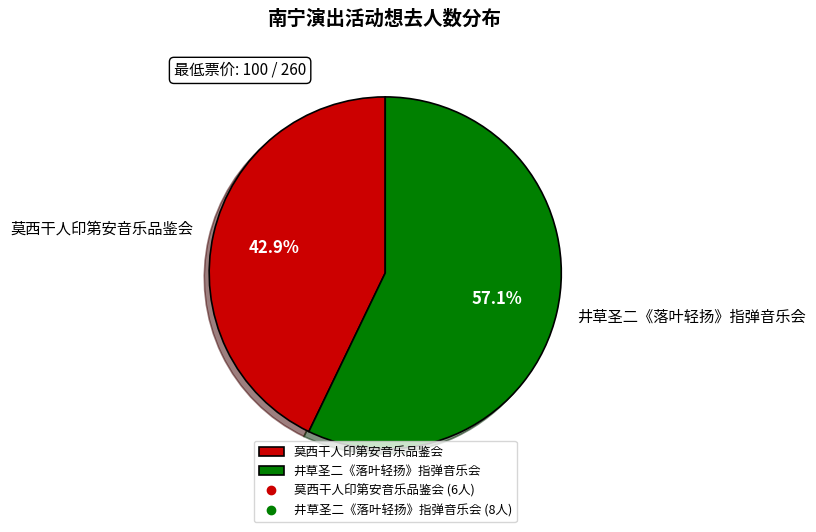

Is the sum of 井草圣二《落叶轻扬》指弹音乐会 and 莫西干人印第安音乐品鉴会 greater than half?

Yes